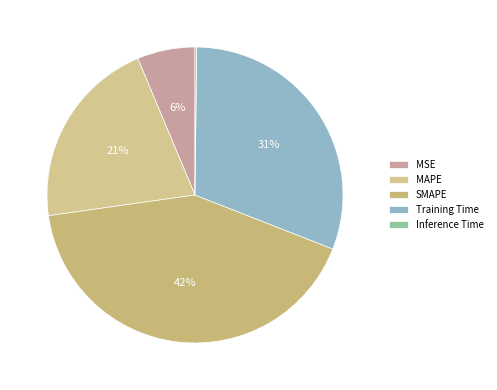

To the nearest percent, what is the difference between the largest and smallest slice percentages?

42%